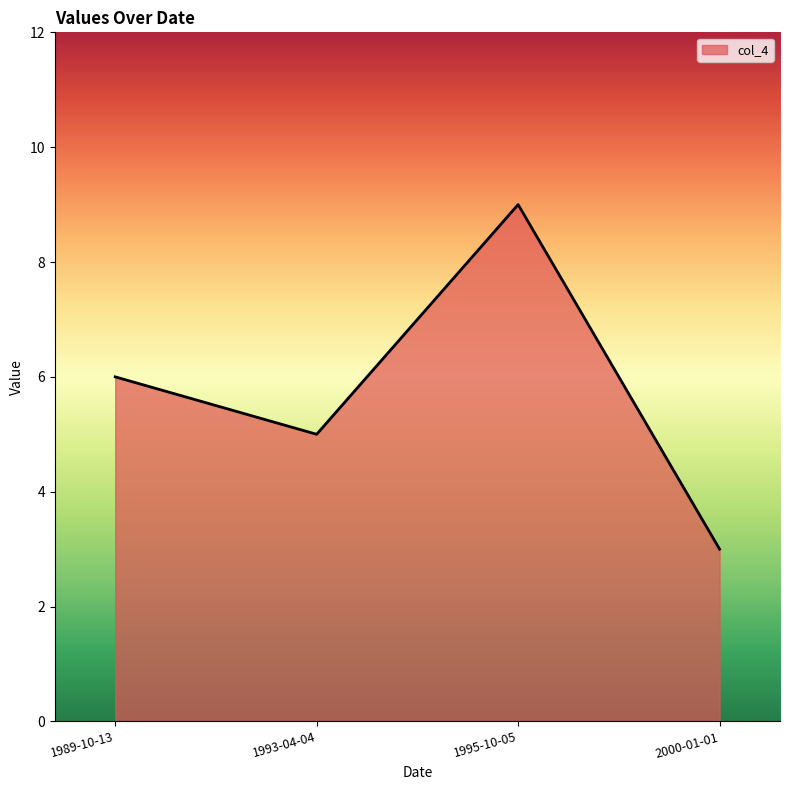

Rank the categories by value from lowest to highest.

2000-01-01, 1993-04-04, 1989-10-13, 1995-10-05